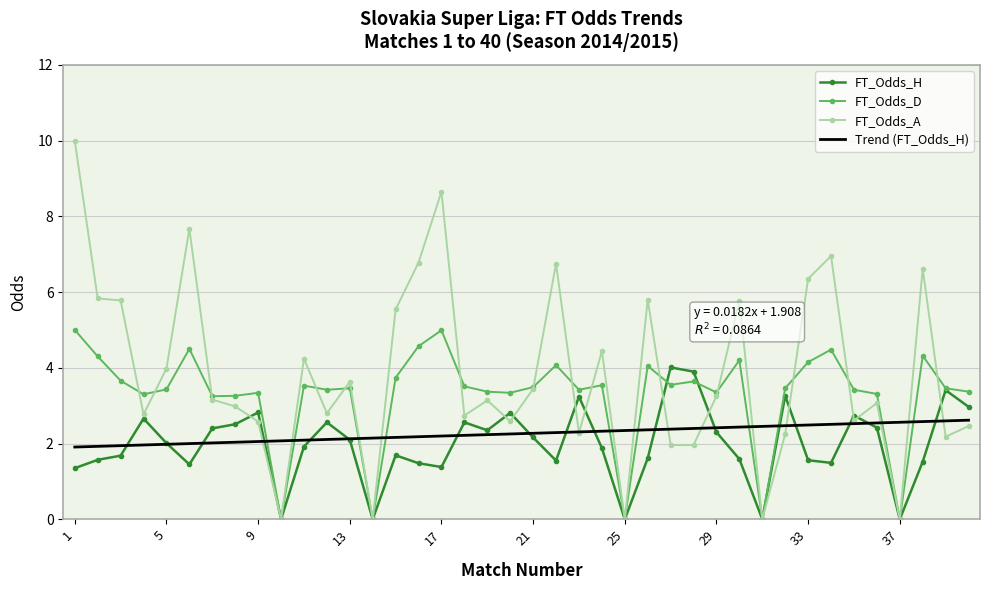

What is the difference between the maximum and minimum values in the FT_Odds_A series?

10.0